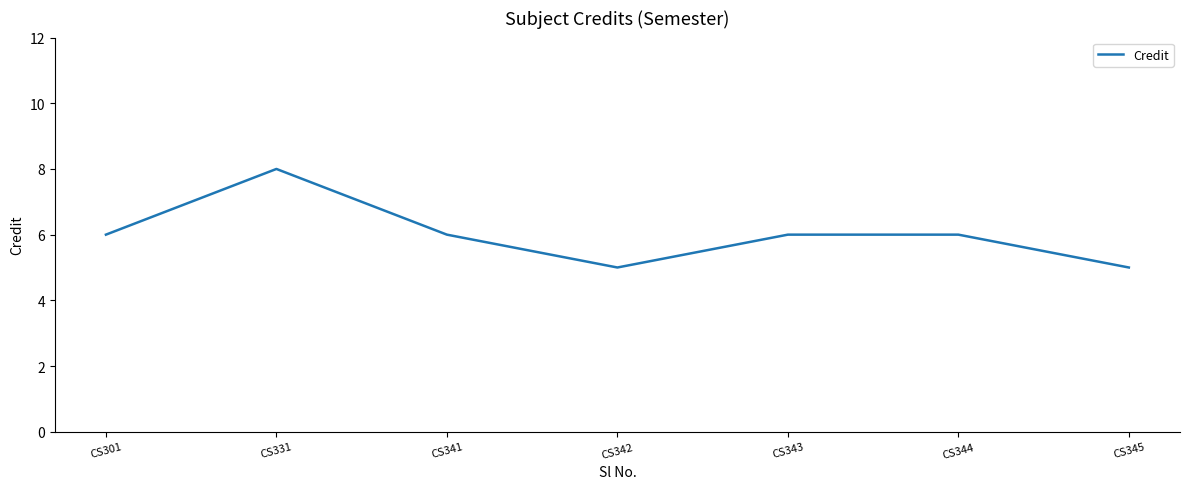

What is the smallest value displayed?

5